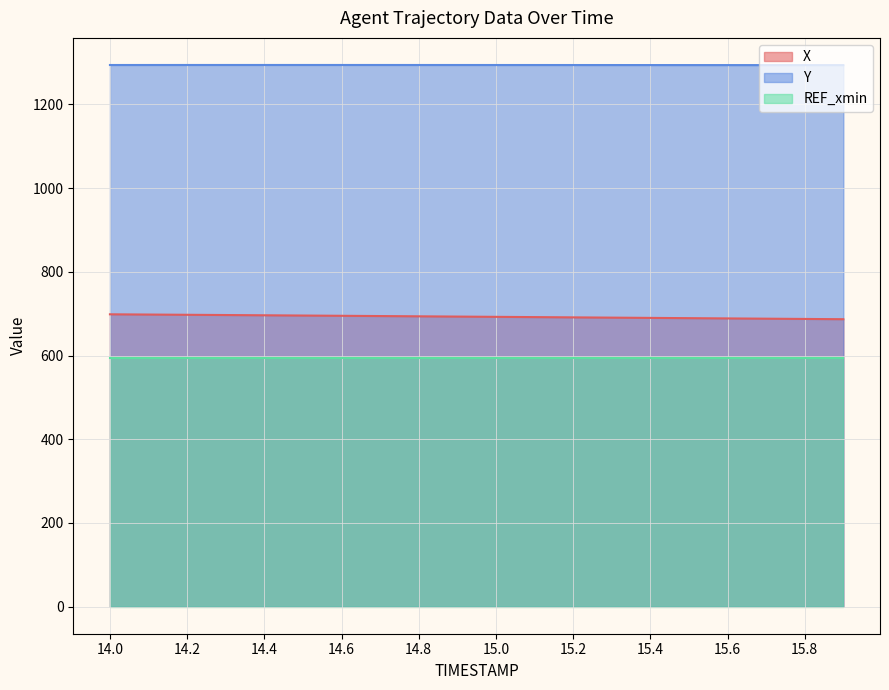

Which series has the largest total across all categories?

Y